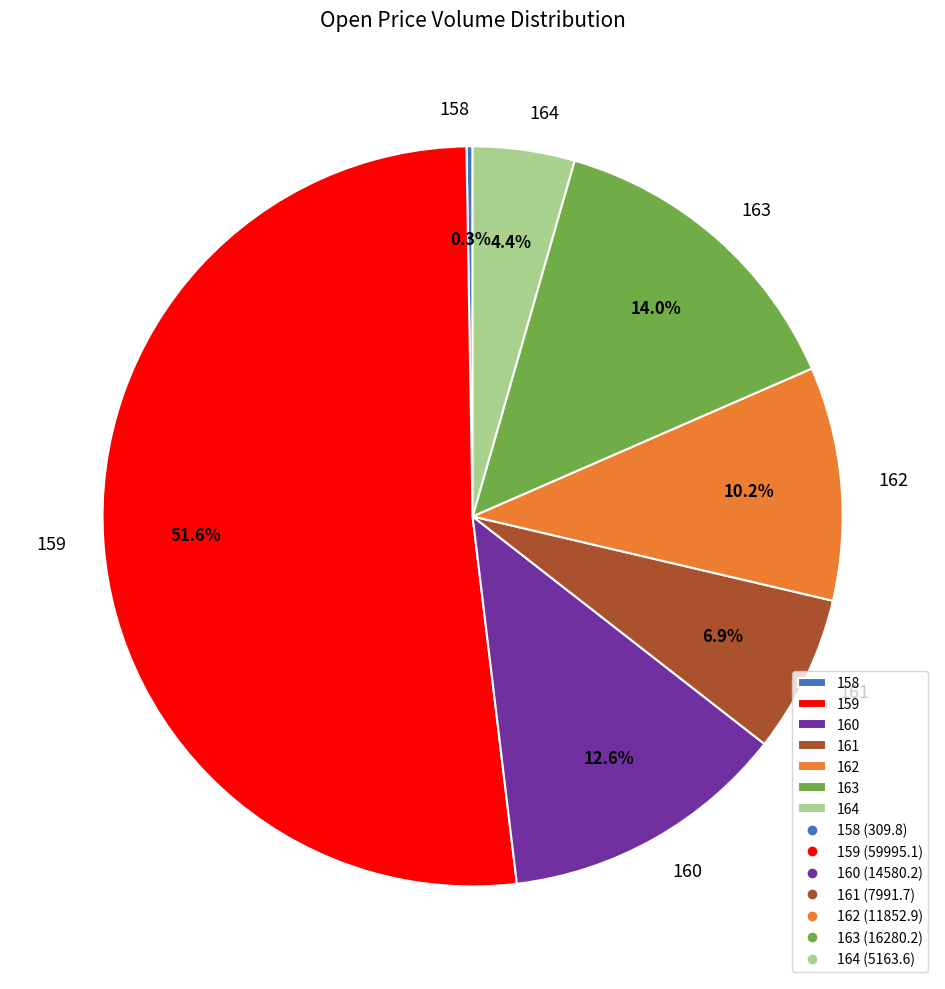

What percentage is the 160 slice, to the nearest percent?

13%